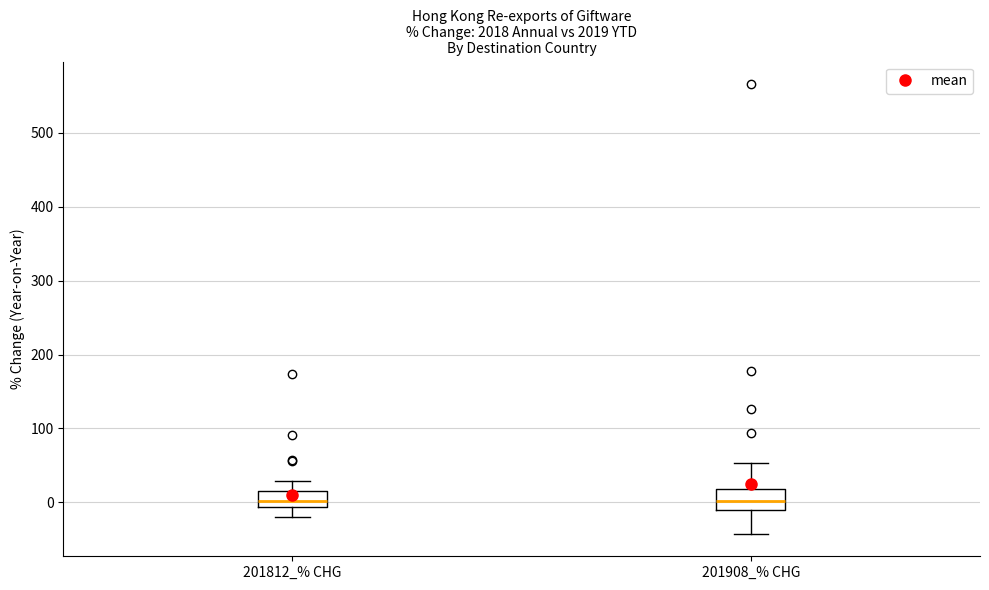

Reading left to right, transcribe this box plot: for each box, give where its median line is, the range the box spans, and where its two whiskers end, as read against the y-axis. The values are not printed on the chart, so give them approximately, as read against the axis.

201812_% CHG: median 0, box -10 to 20, whiskers -20 to 30
201908_% CHG: median 0, box -10 to 20, whiskers -40 to 50